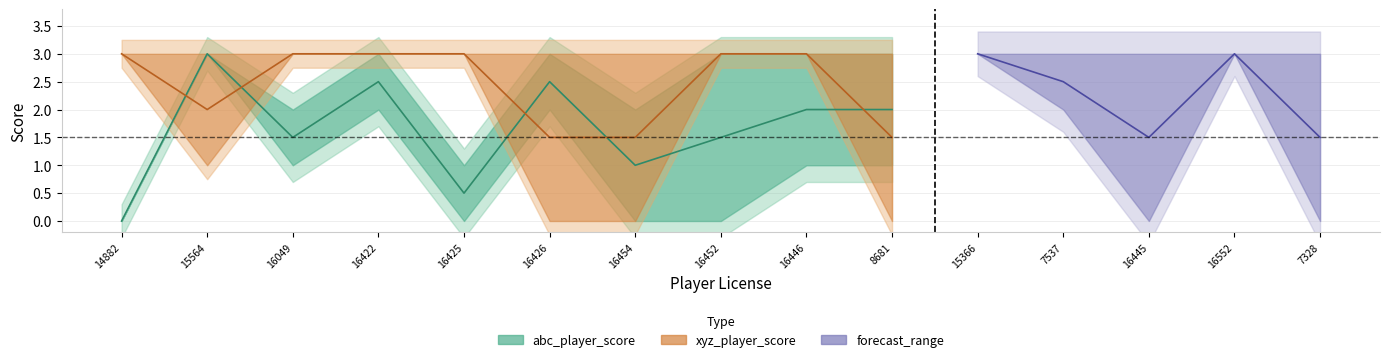

Is this an area chart (filled region under the line)?

No